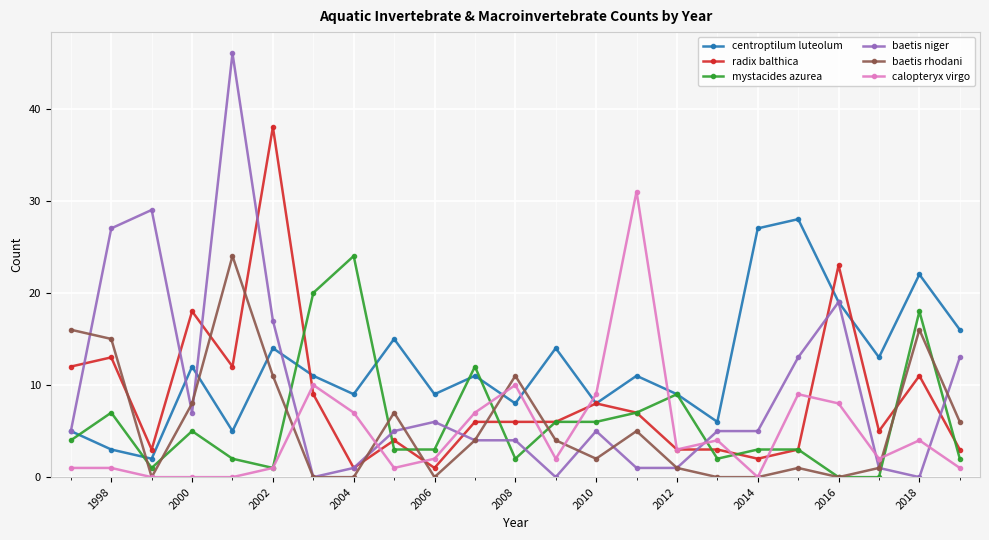

True or false: baetis rhodani has more than 1 points higher than both neighbors.

True